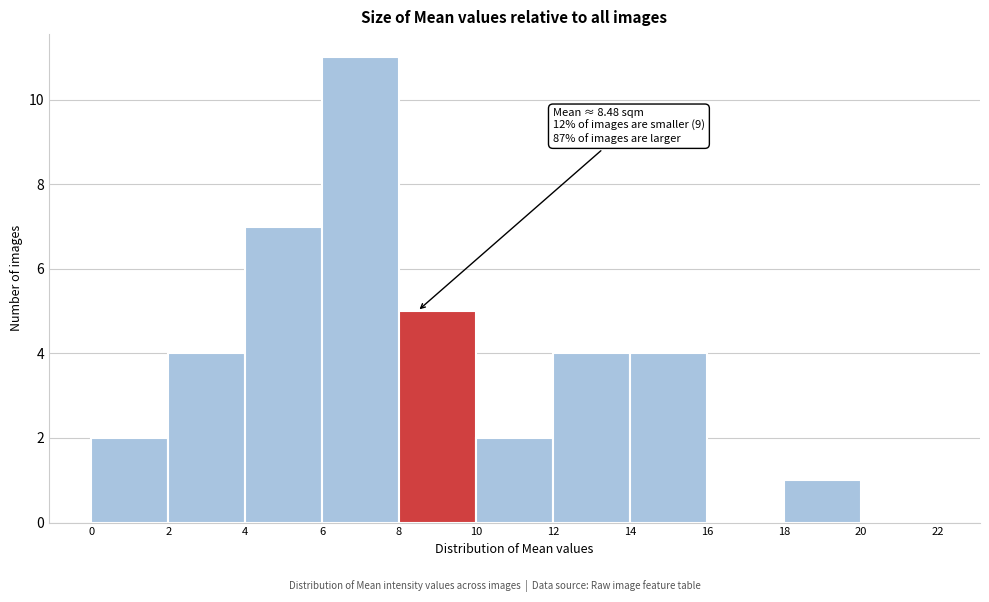

Over which range of the x-axis is the bar tallest?

6 to 8